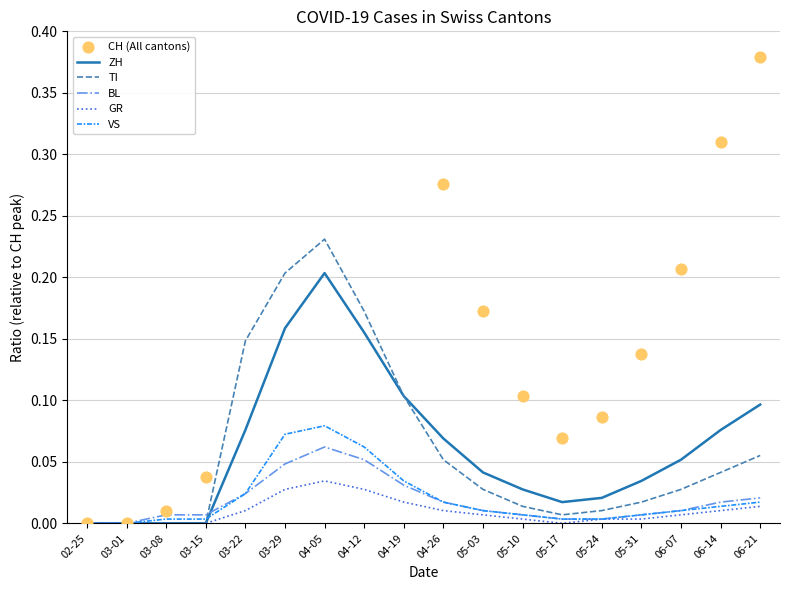

Which series contains the lowest Y value?

ZH